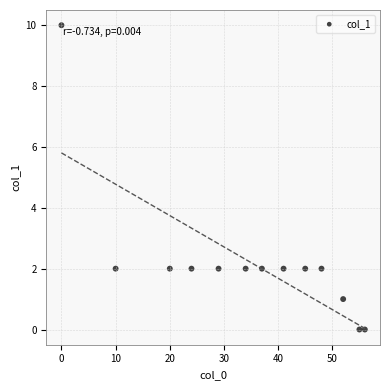

What is the range of X values (max minus min)?

56